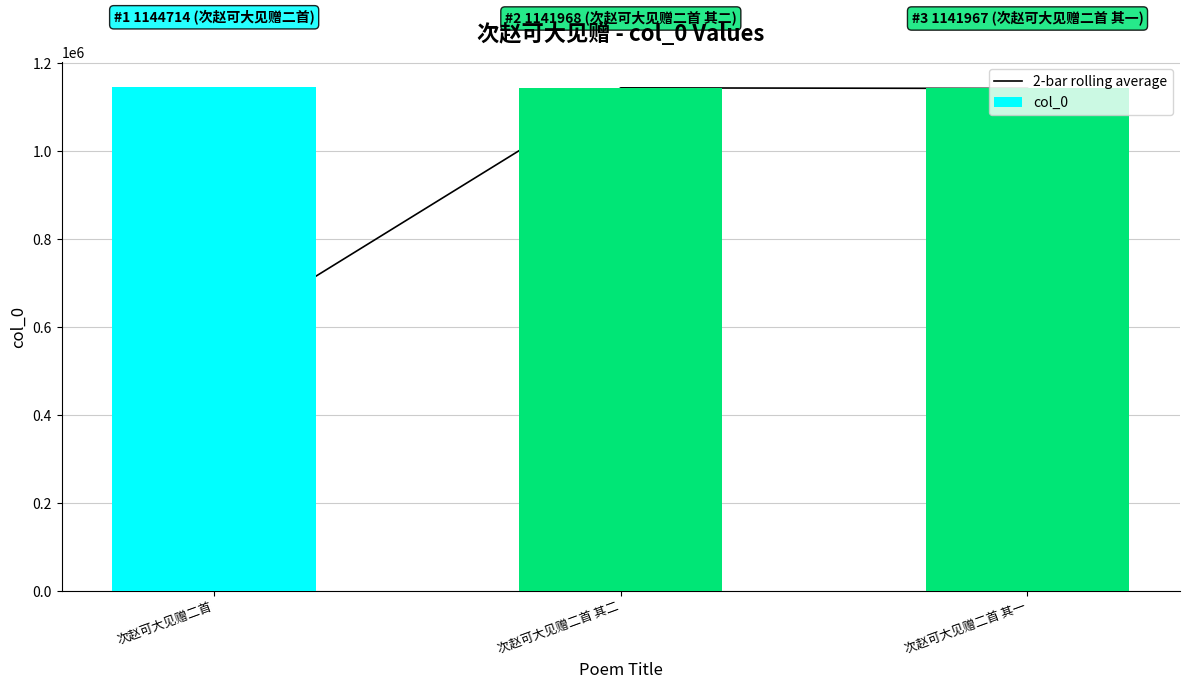

What is the maximum value for col_0?

1144714